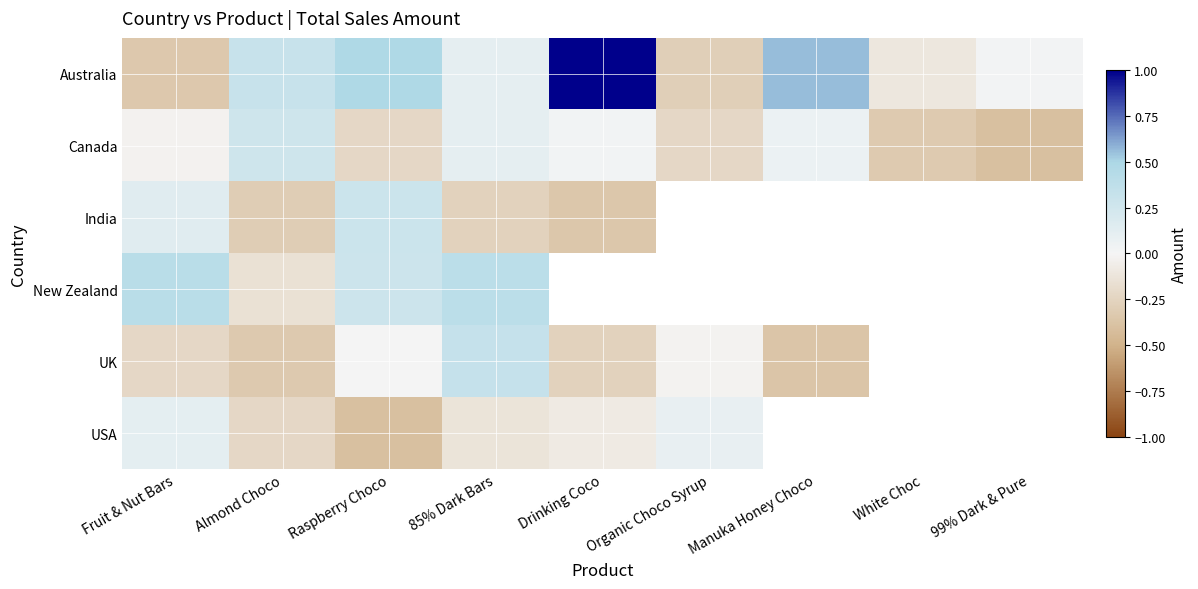

At which label is Canada closest to 0?

Fruit & Nut Bars